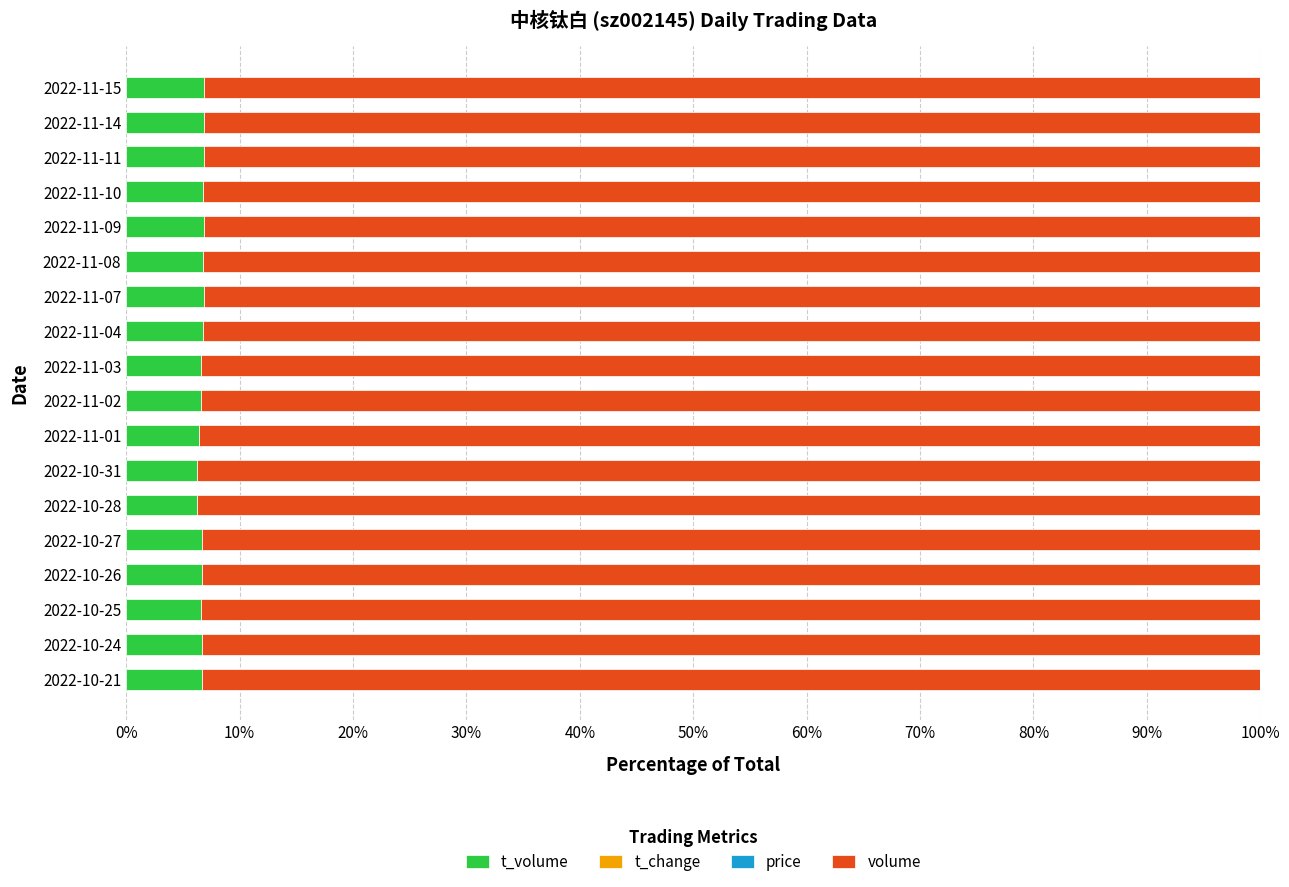

Rank the series by their maximum value, from lowest to highest.

t_change, price, t_volume, volume